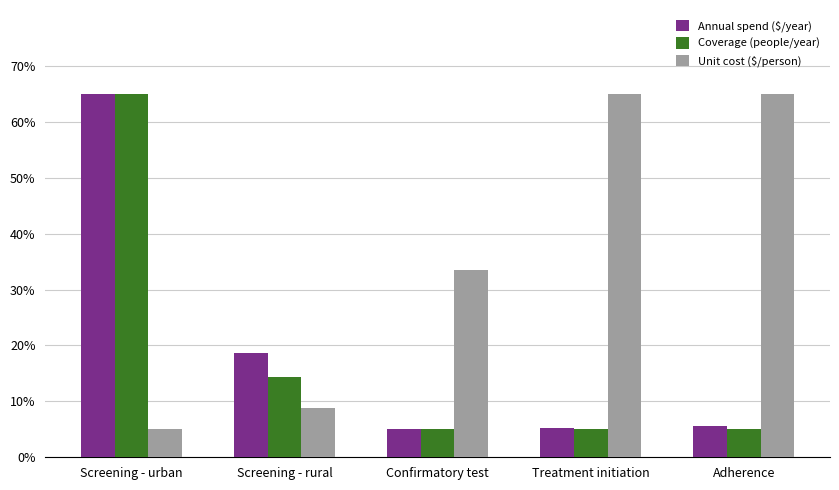

What is the sum of the Annual spend ($/year) values at Screening - urban and Confirmatory test?

70.0